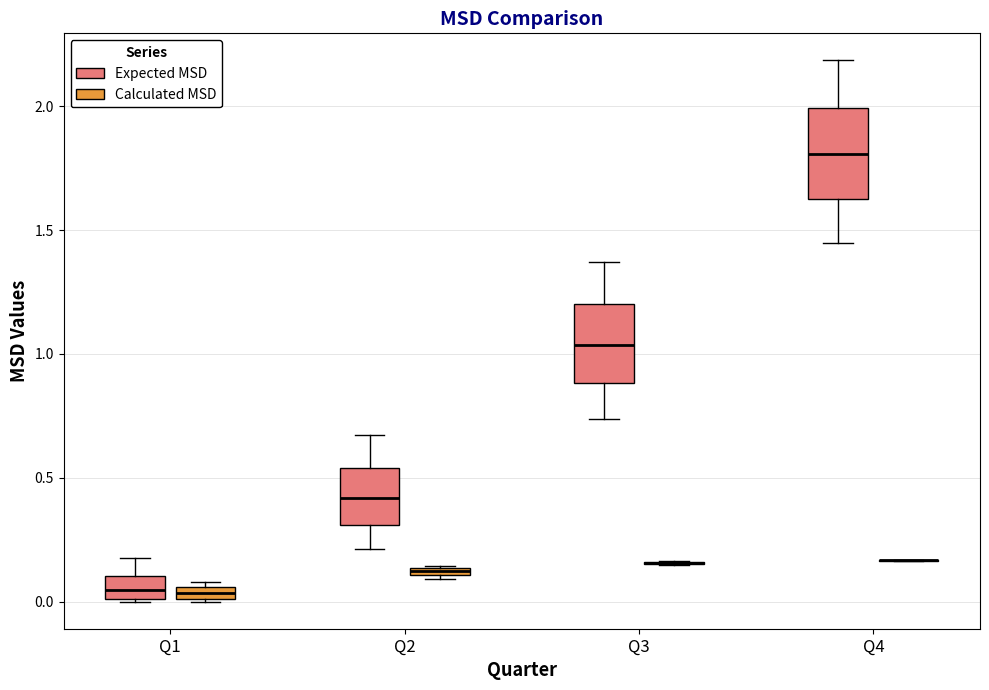

Where is the lower edge of the box for Q2 (Calculated MSD) on the y-axis? The values are not printed on the chart, so give them approximately, as read against the axis.

0.10